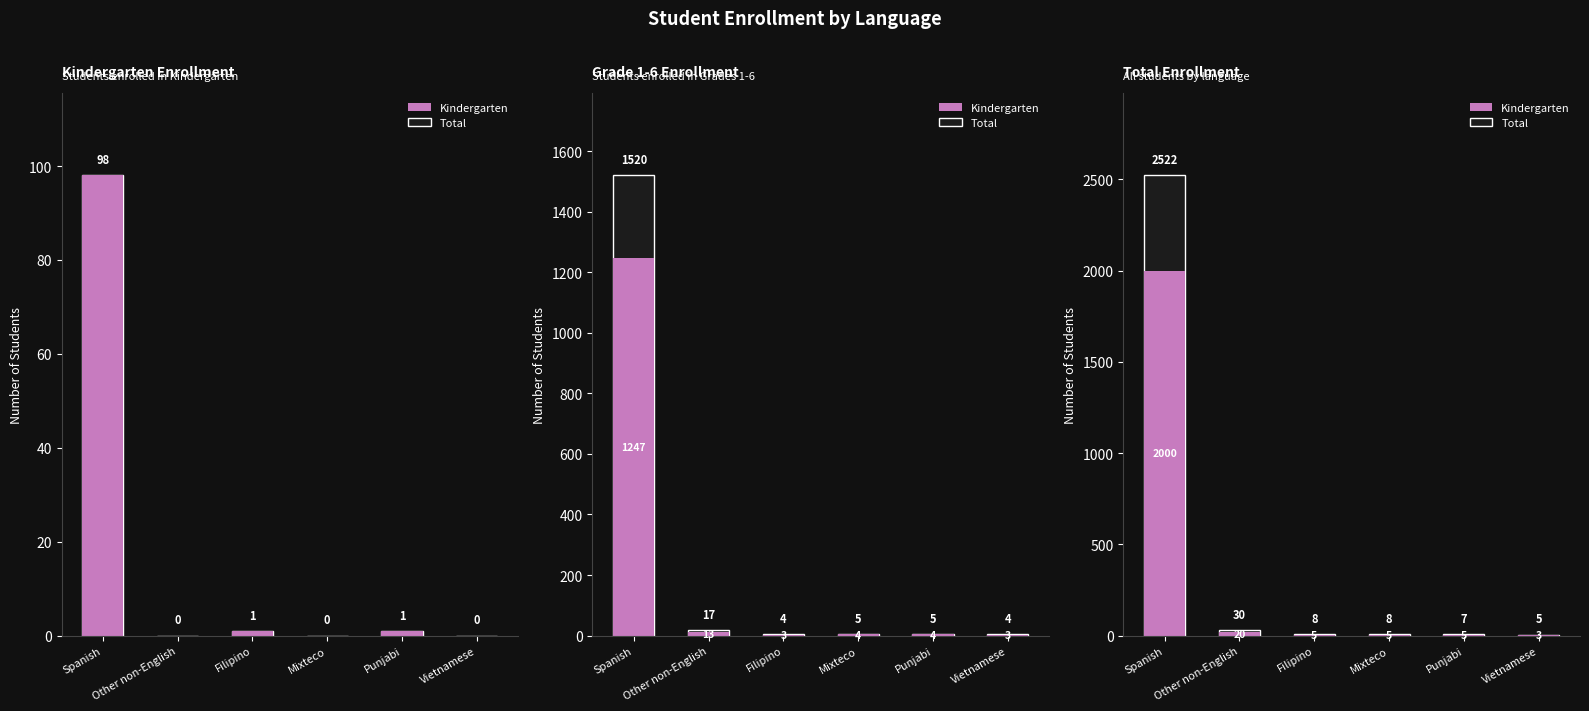

Does the chart contain any negative values?

No